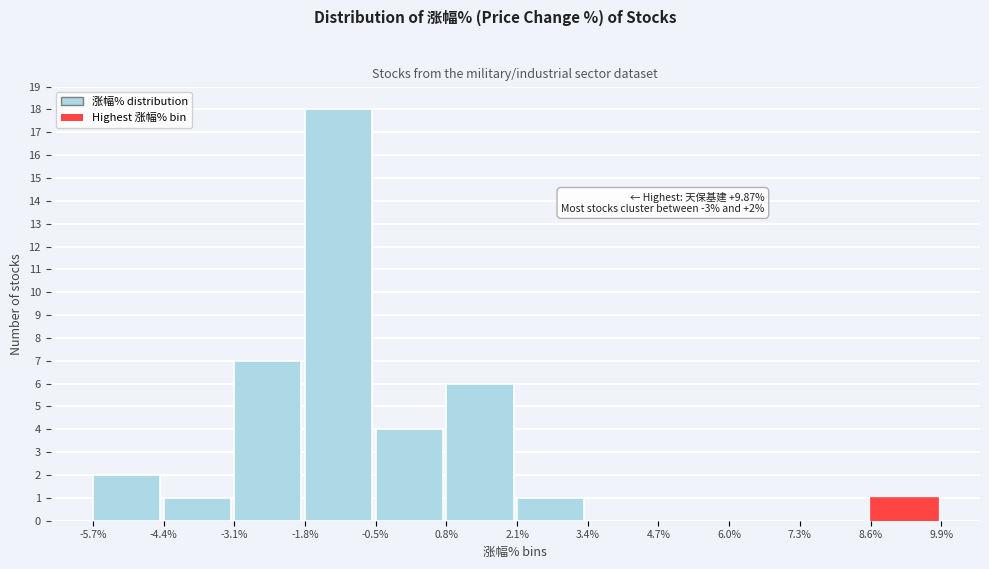

Over which range of the x-axis is the bar tallest?

-1.8% to -0.5%